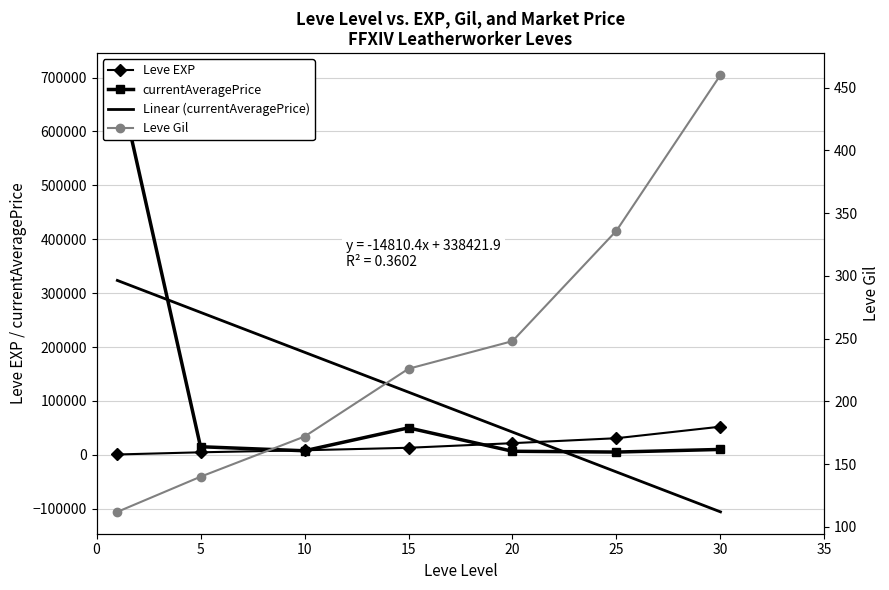

What is the minimum value for Leve EXP?

630